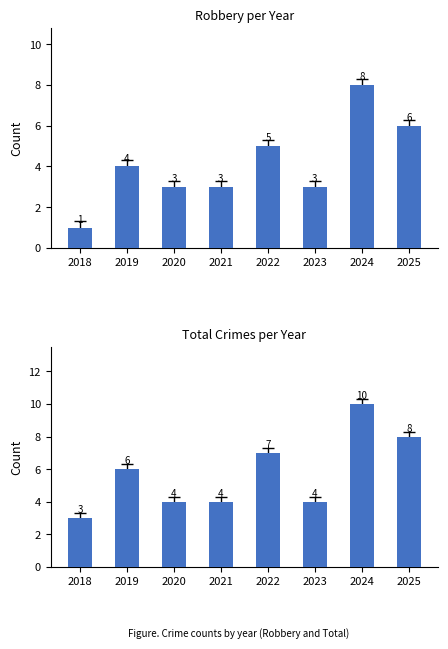

True or false: Robbery has a value of 1 at 2018.

False